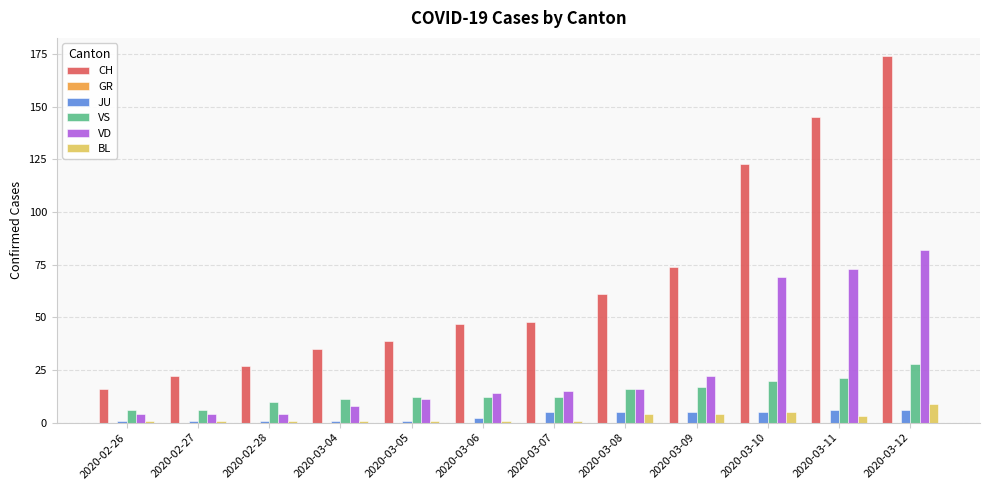

What is the maximum value shown in the chart?

174